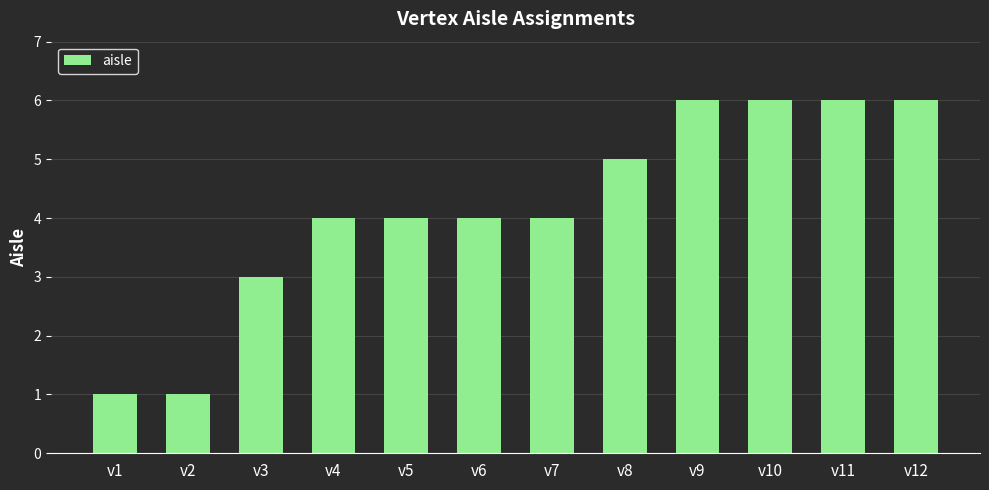

The value at v11 is 4. True or false?

False